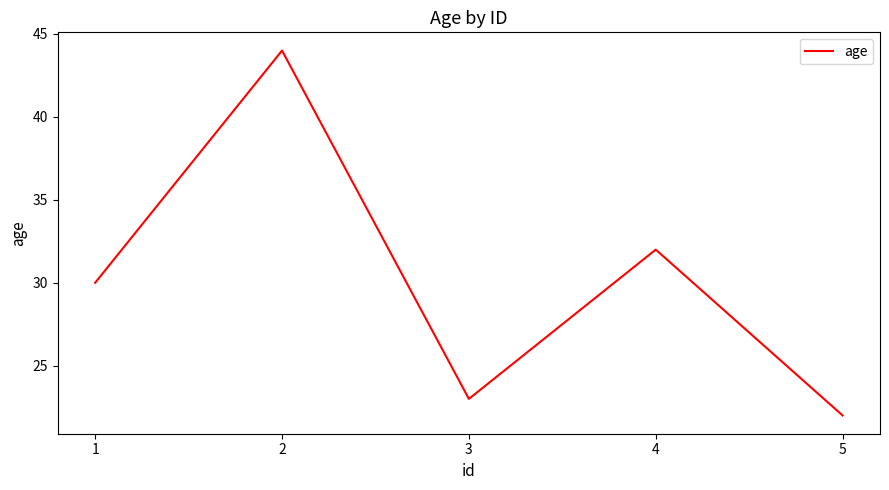

What is the change in value from 3 to 5?

-1